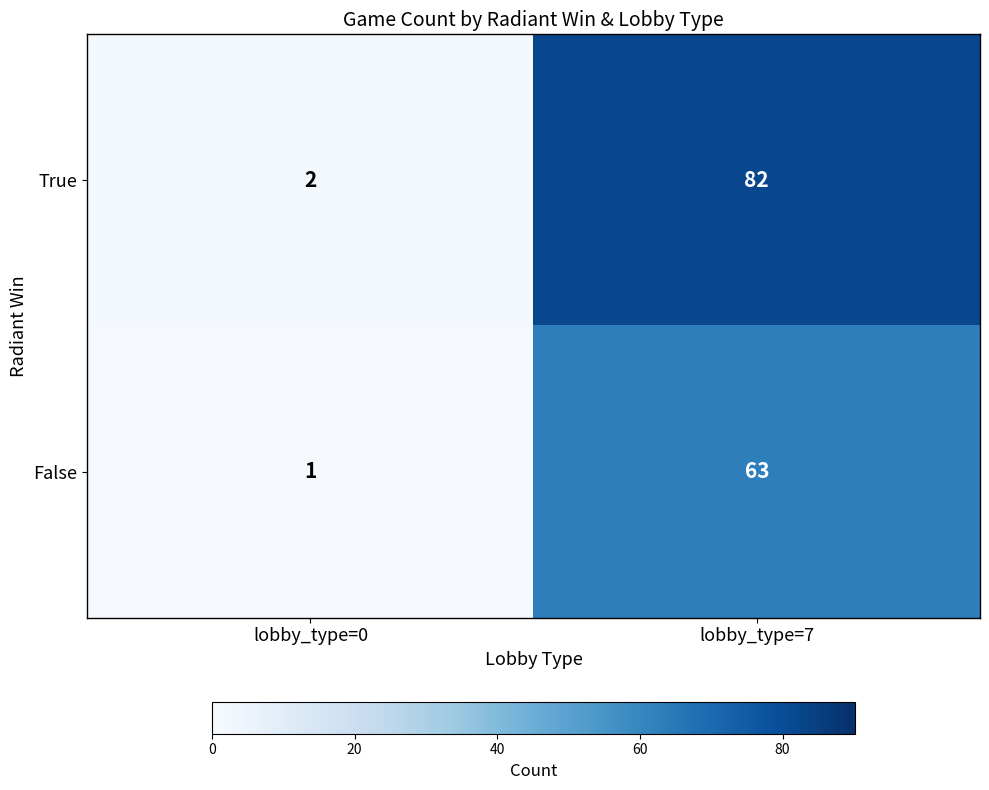

At which label is False closest to 32?

lobby_type=0